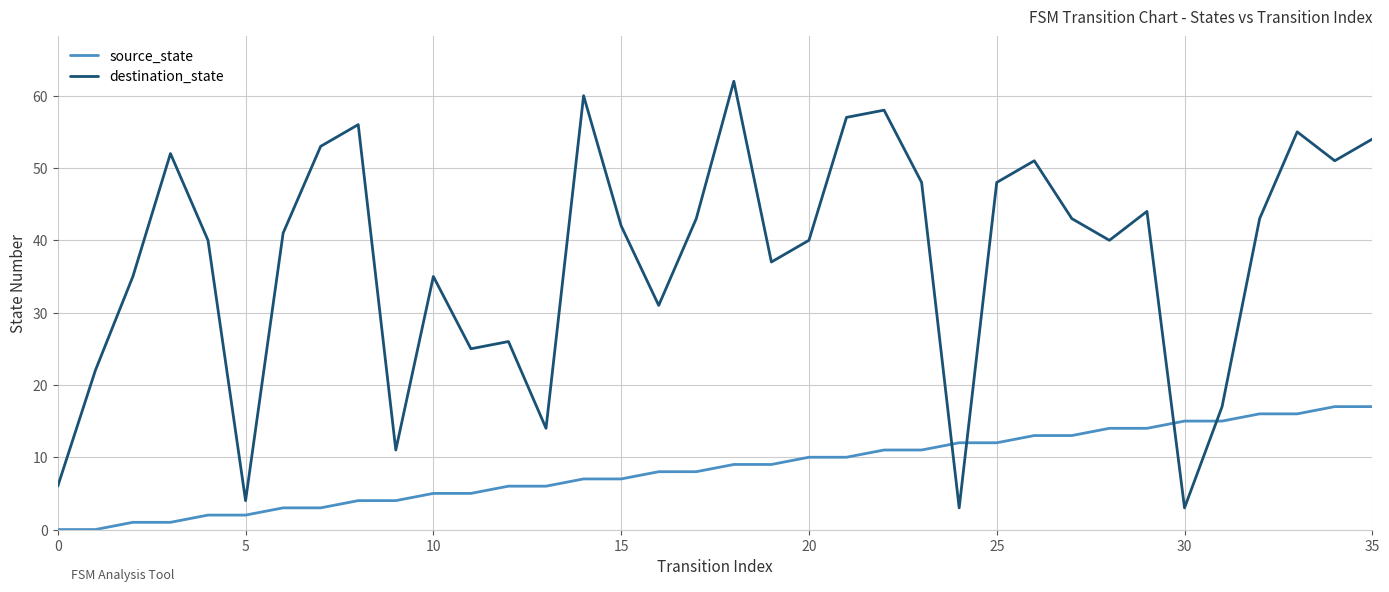

Which series has the largest range (max minus min)?

destination_state